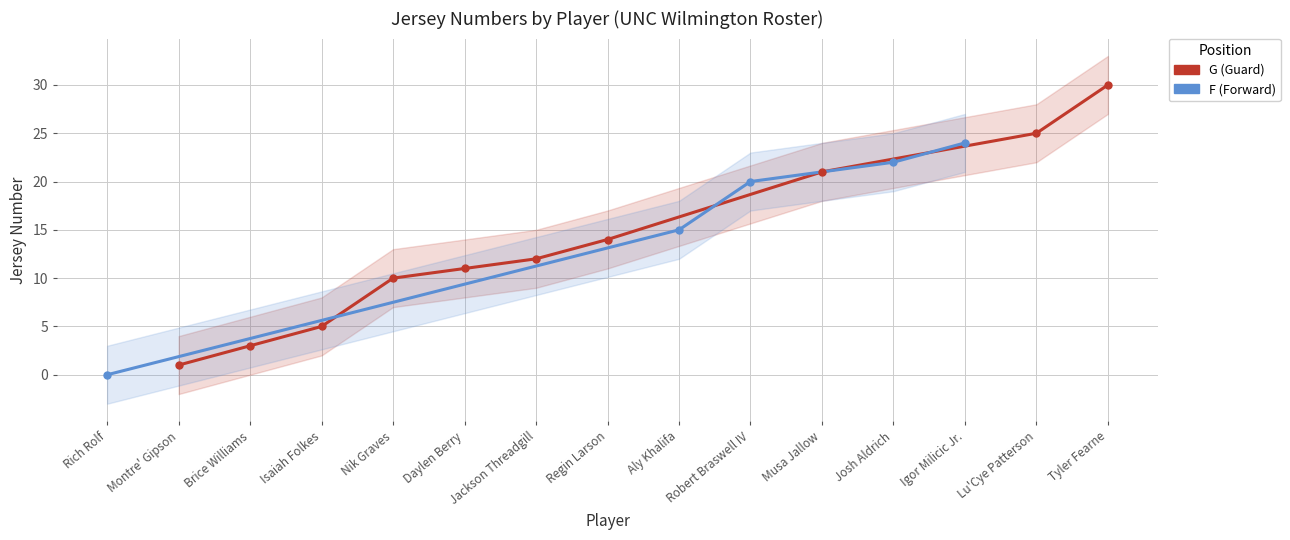

Reading left to right, what are all the values shown in this chart?

Rich Rolf=0	Montre' Gipson=1	Brice Williams=3	Isaiah Folkes=5	Nik Graves=10	Daylen Berry=11	Jackson Threadgill=12	Regin Larson=14	Aly Khalifa=15	Robert Braswell IV=20	Musa Jallow=21	Josh Aldrich=22	Igor Milicic Jr.=24	Lu'Cye Patterson=25	Tyler Fearne=30